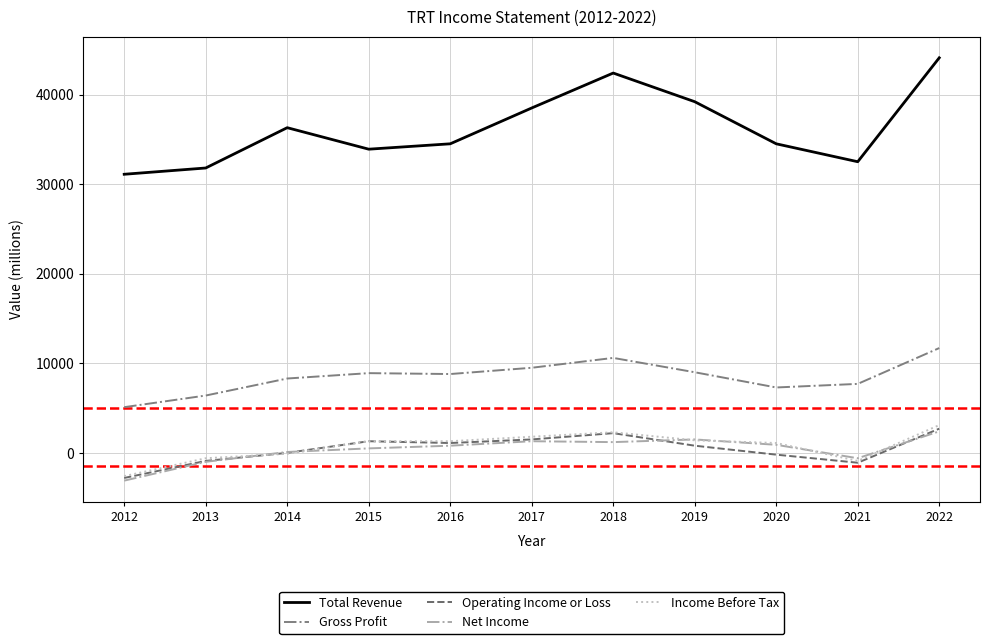

In Gross Profit, how many points are lower than both neighbors (excluding endpoints)?

2